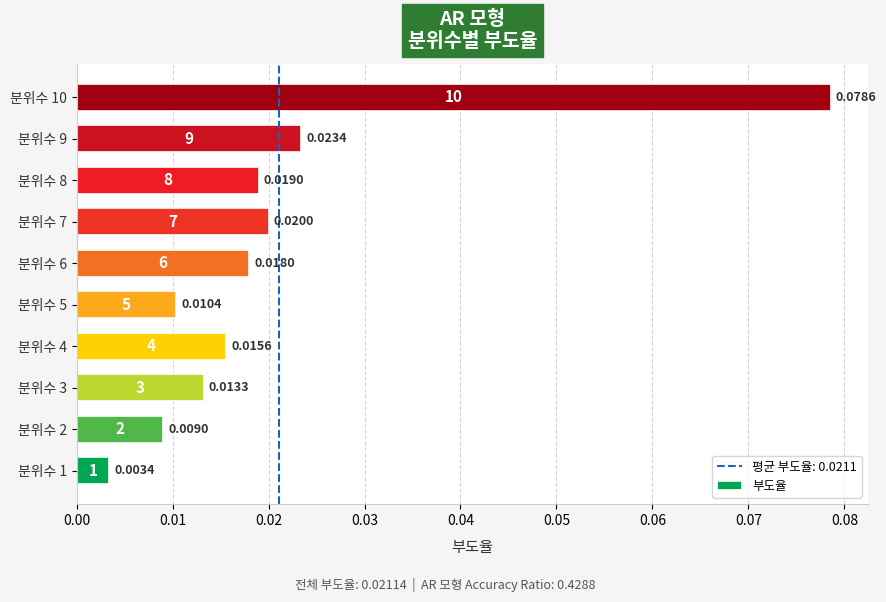

What is the sum of all values?

0.2